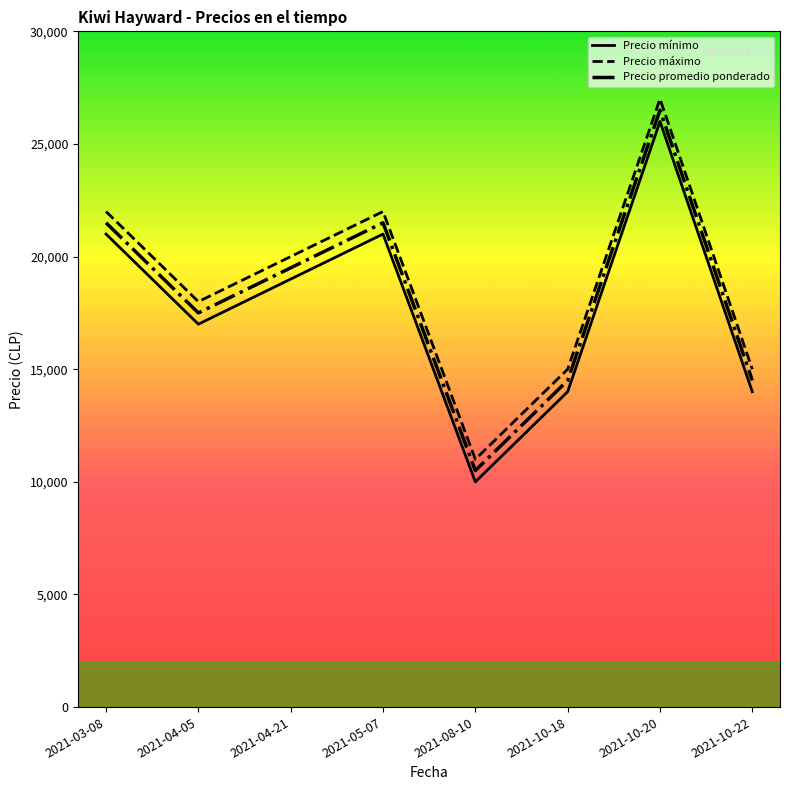

At 2021-04-05, list the series in order from largest to smallest.

Precio máximo, Precio promedio ponderado, Precio mínimo